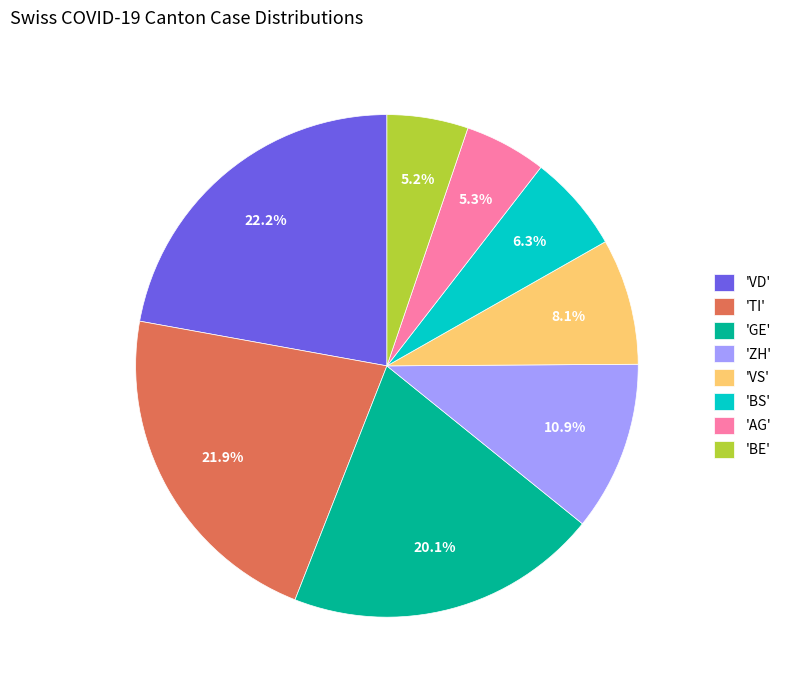

What is the total percentage of 'TI' and 'ZH'?

32.8%